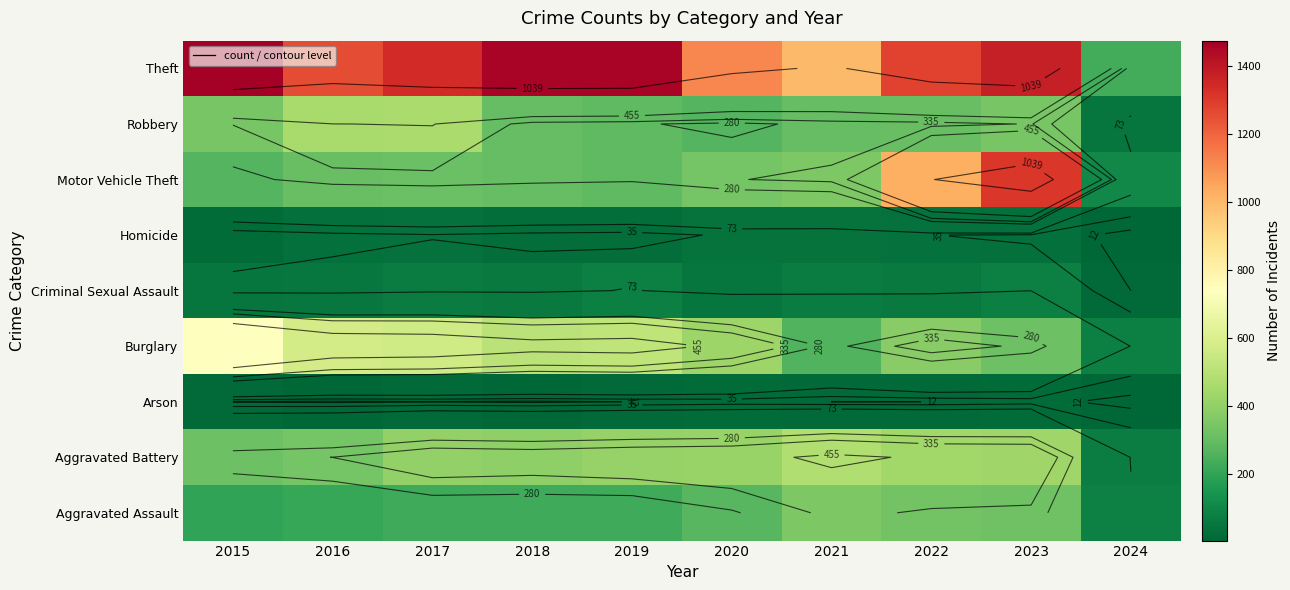

Is the value of Homicide at 2024 greater than the value of Motor Vehicle Theft at 2021?

No